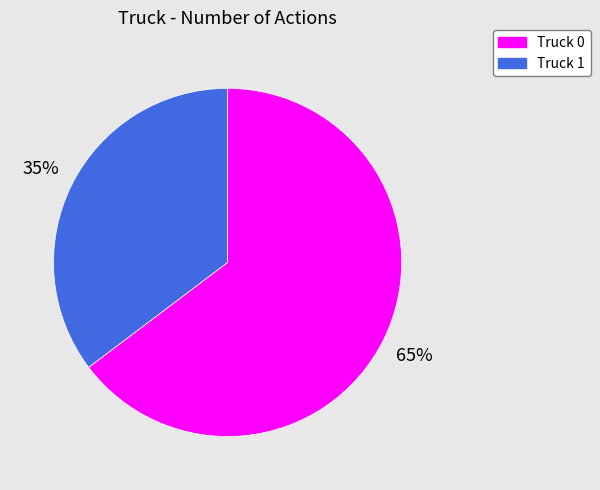

What is the smallest slice in the pie chart?

Truck 1